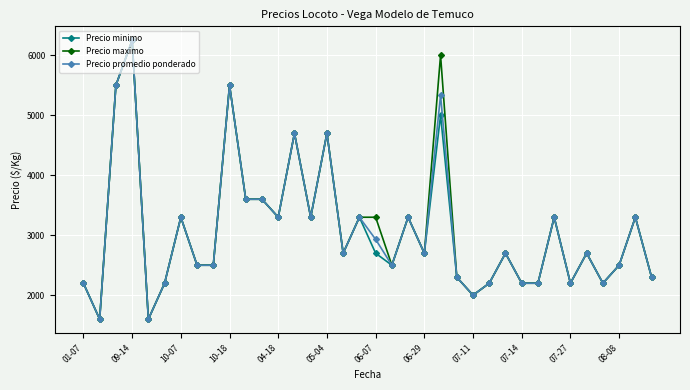

What is the value of the Precio maximo point at the 25th from the left?

2000